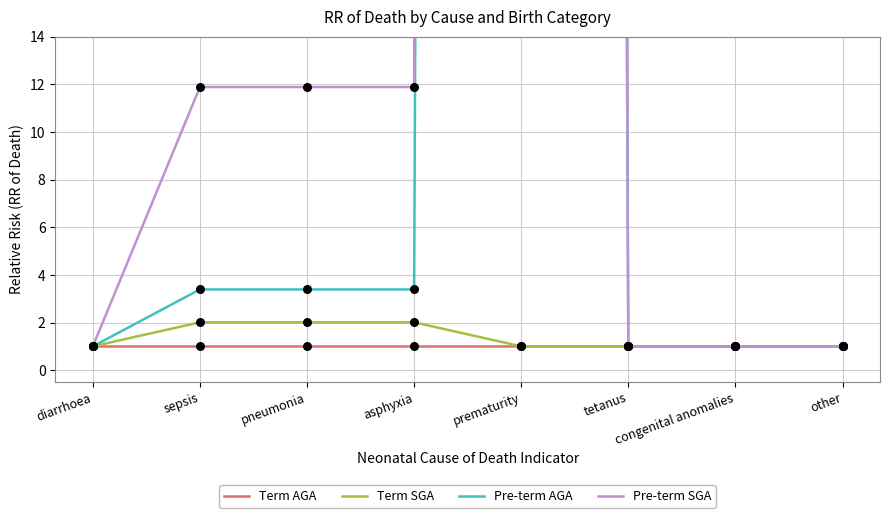

What is the total value across all series at tetanus?

4.0